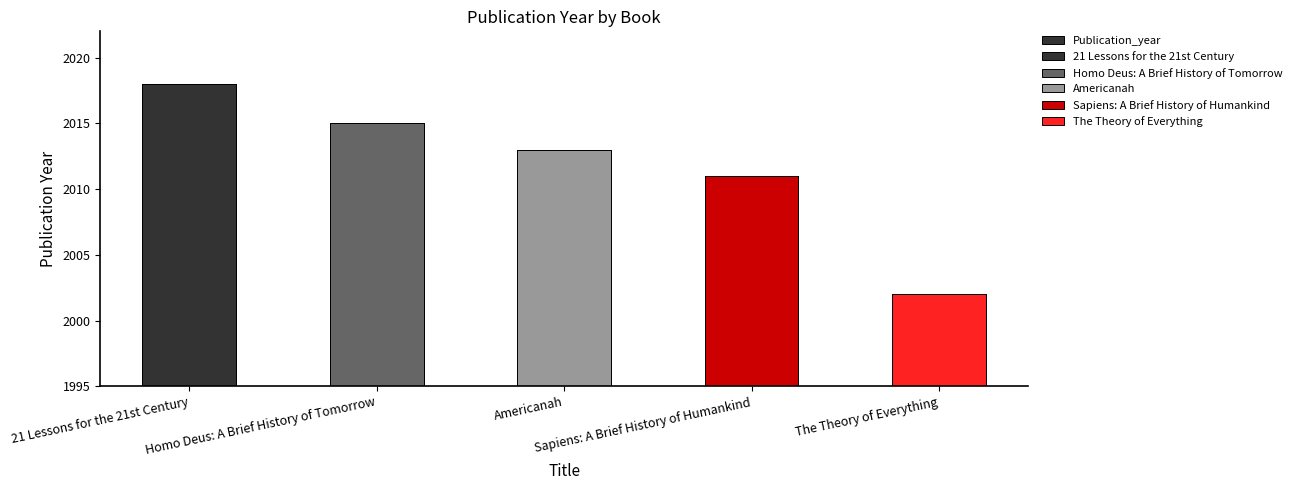

What is the difference between the values at Americanah and Sapiens: A Brief History of Humankind?

2